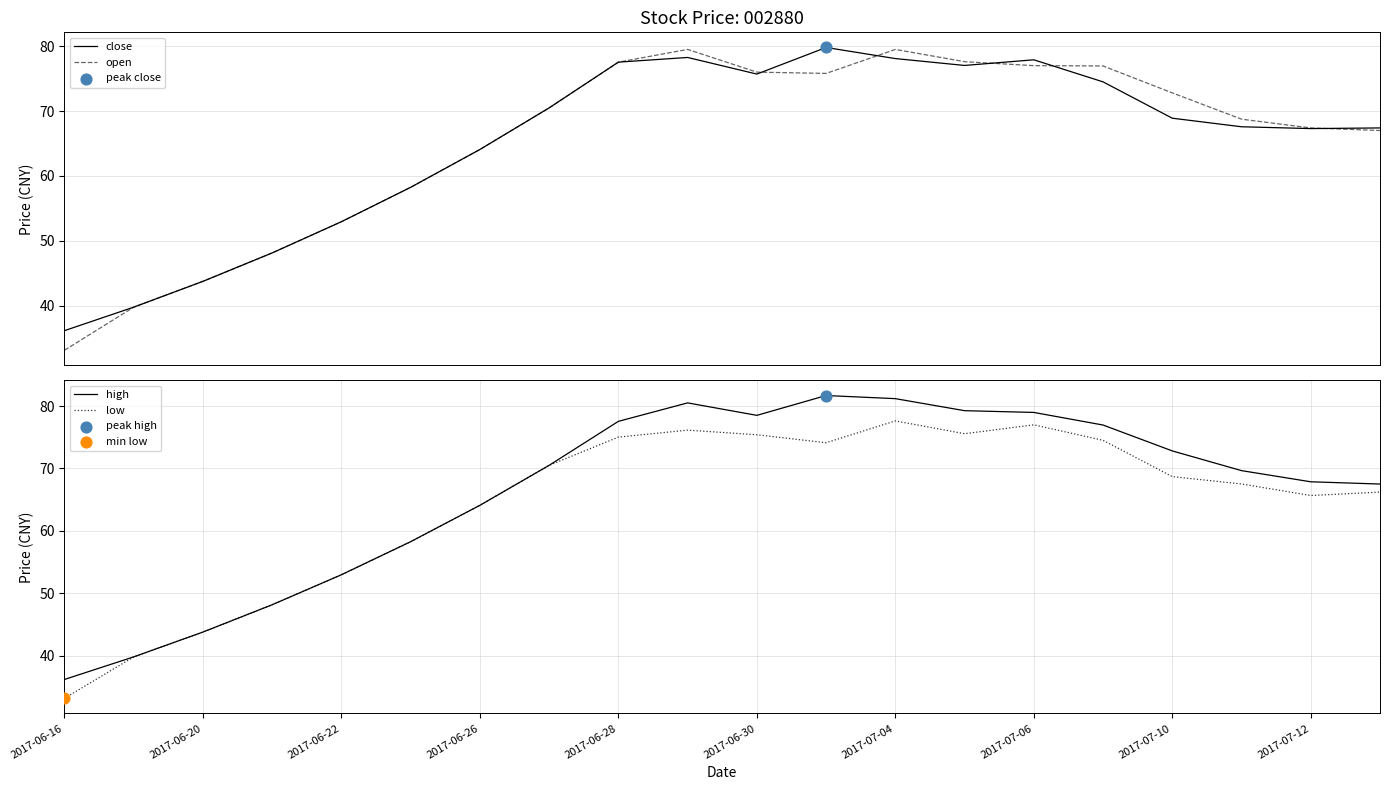

What is the minimum value for close?

36.2